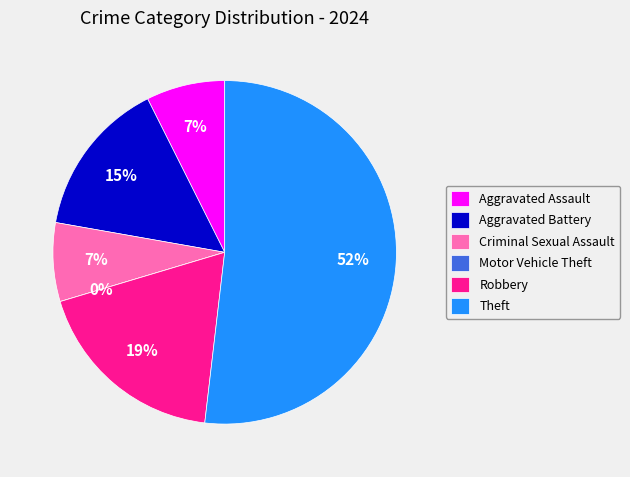

To the nearest percent, what portion does Theft represent?

52%